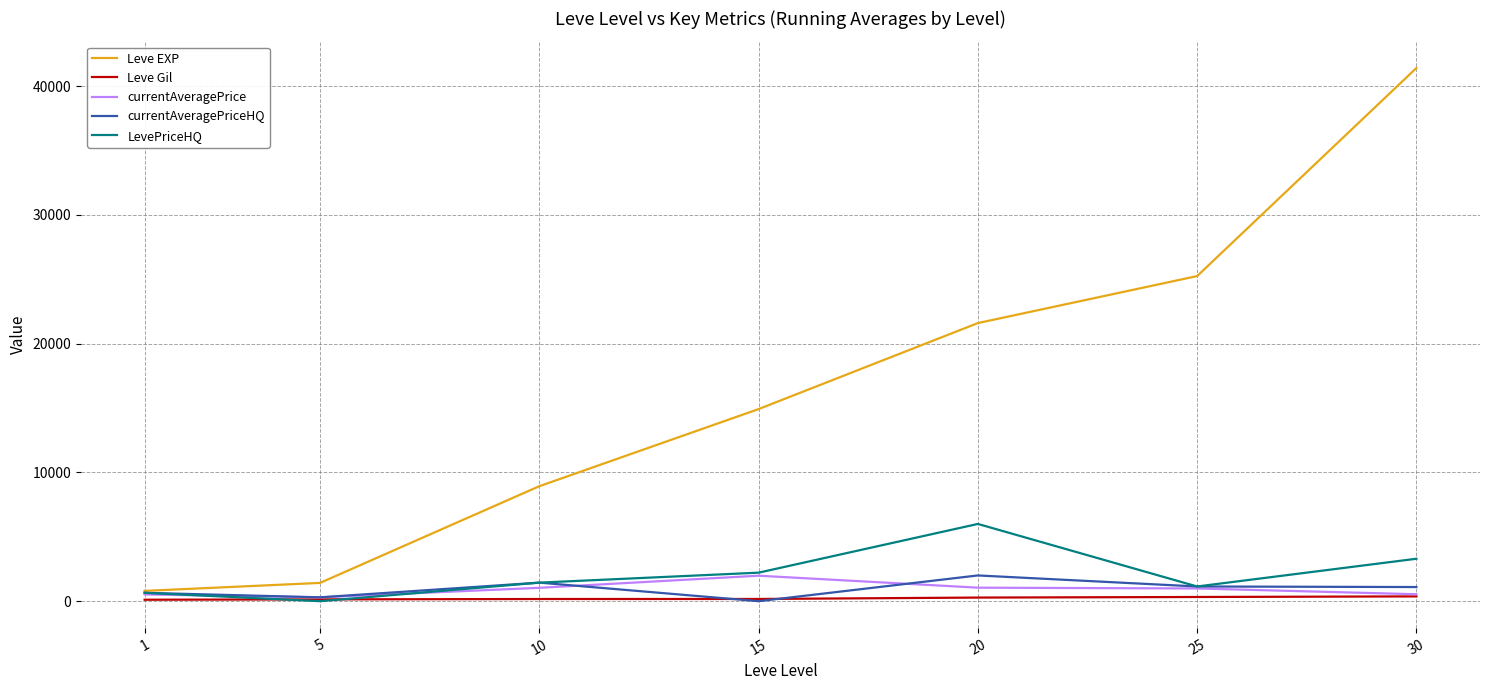

The Leve EXP series shows 8930.0 at 10. True or false?

True